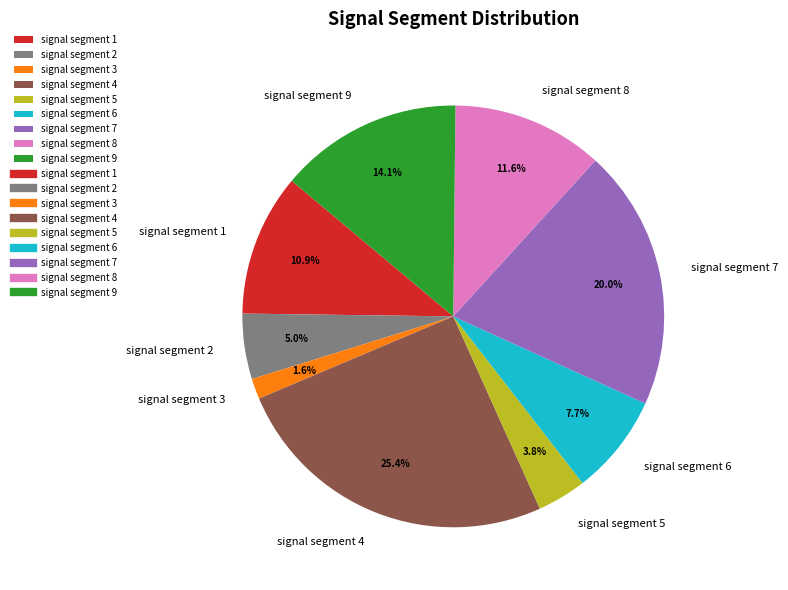

Rank the categories by value from highest to lowest.

signal segment 4, signal segment 7, signal segment 9, signal segment 8, signal segment 1, signal segment 6, signal segment 2, signal segment 5, signal segment 3